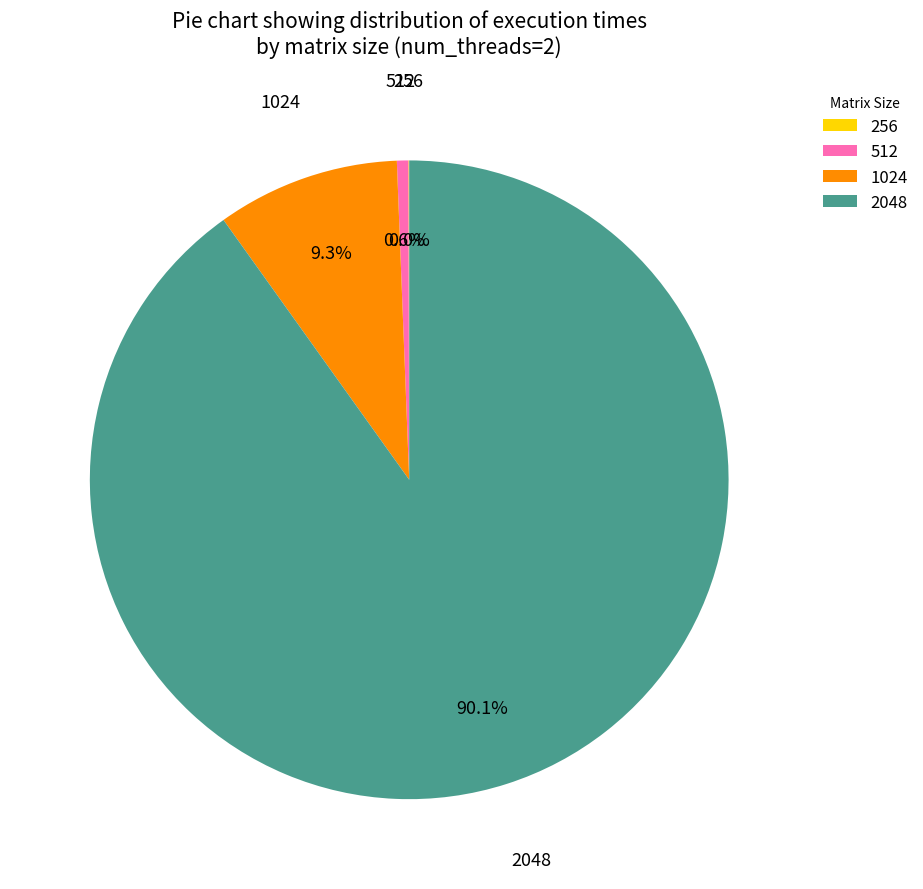

Between 2048 and 1024, which is larger?

2048